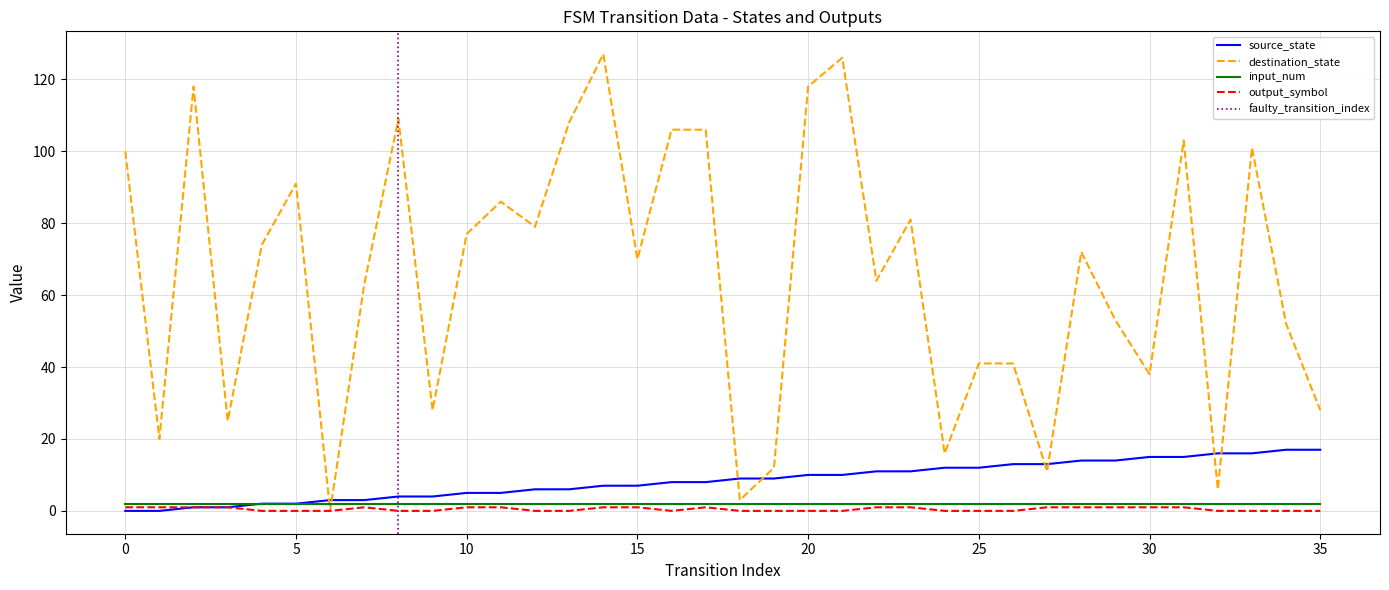

Between 20 and 26, which series saw the biggest shift?

destination_state